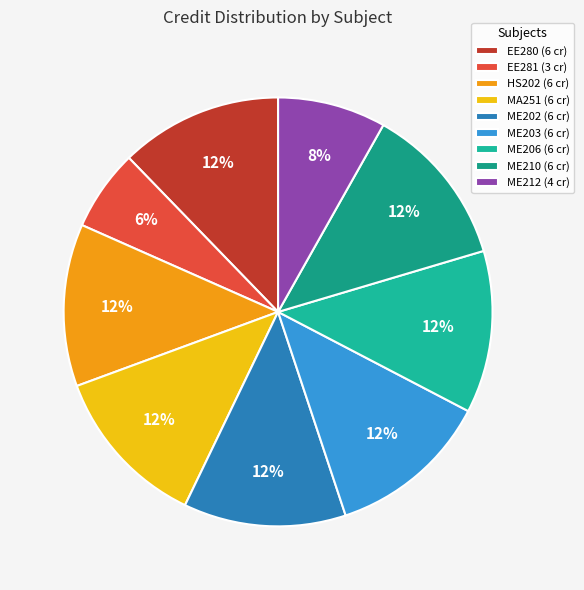

Is there any slice that represents more than half of the pie?

No